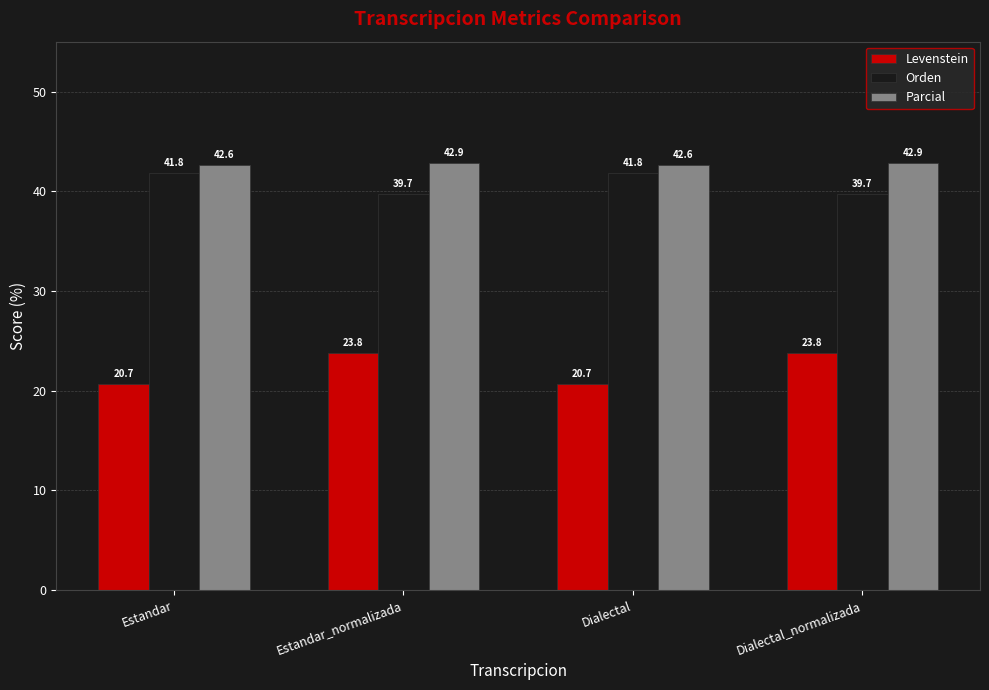

Which series has the largest total across all categories?

Parcial